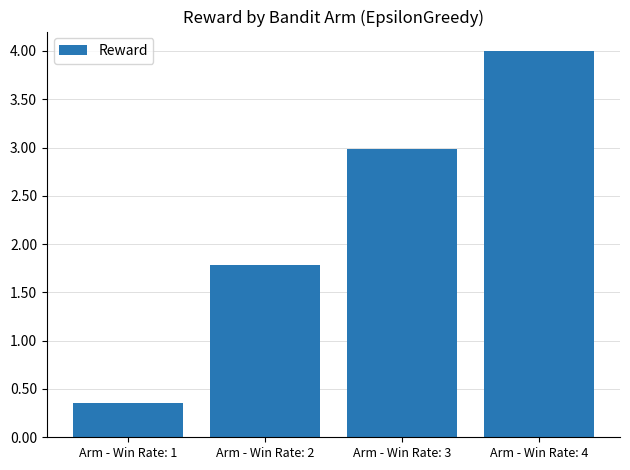

What is the sum of all values?

9.1